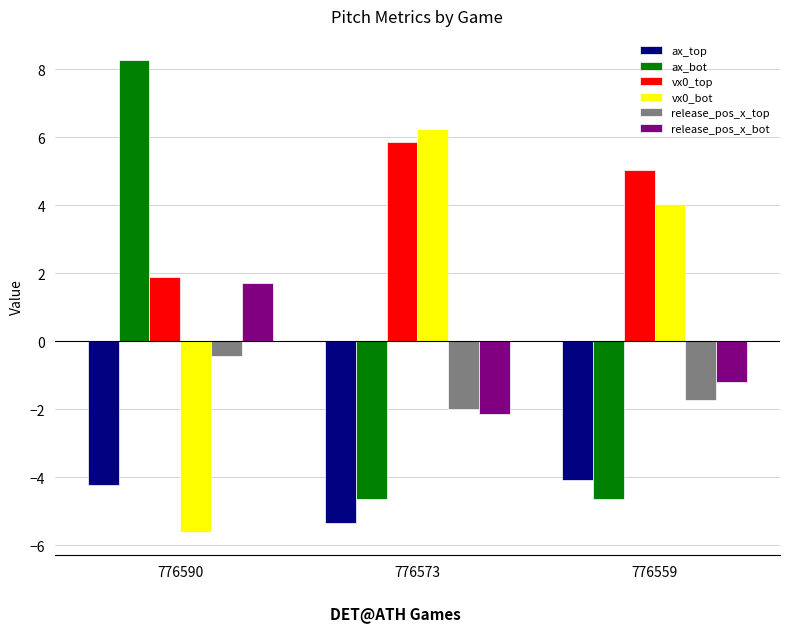

What is the value of the vx0_top bar at the 3rd from the left?

5.0